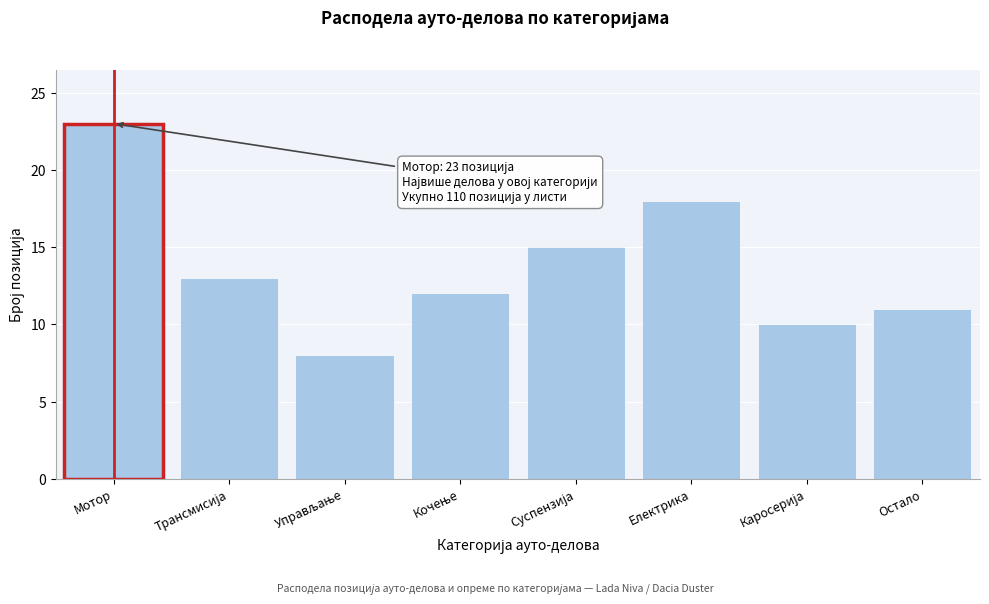

Reading right to left, what are all the values shown in this chart?

11	10	18	15	12	8	13	23